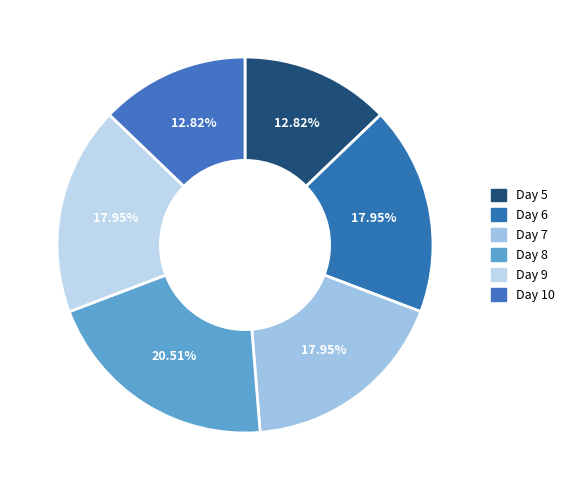

Approximately how many times larger is the value at Day 9 compared to Day 8?

0.9